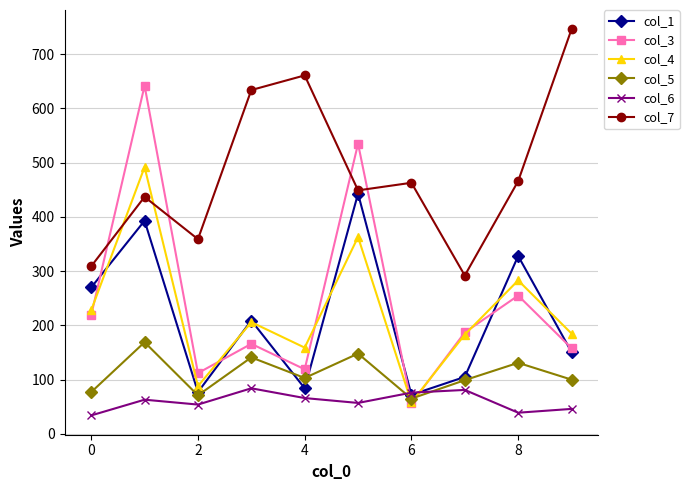

How many lines are shown in the chart?

6